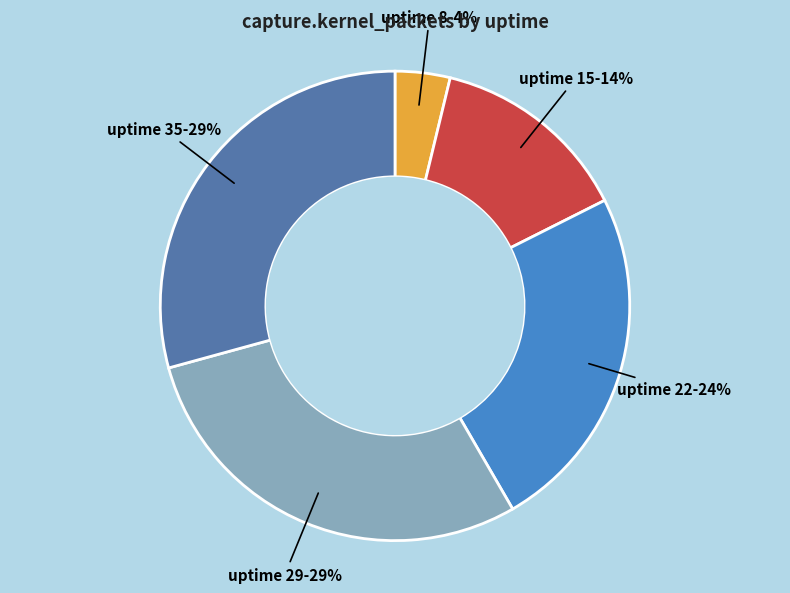

Is there any slice that represents more than half of the pie?

No